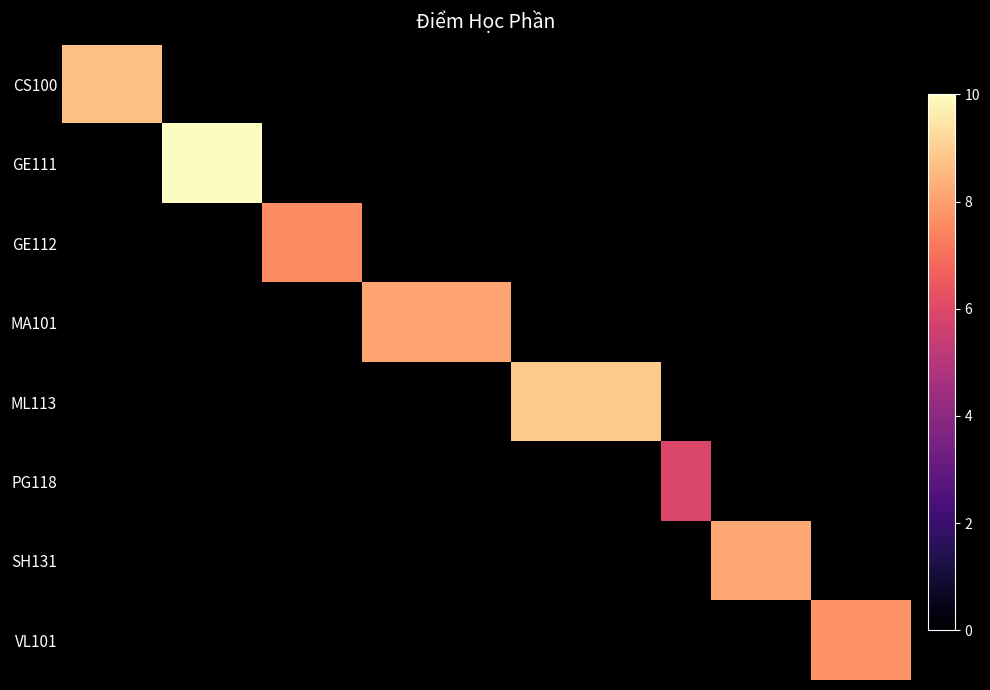

Reading left to right, list all the values displayed in this chart.

row_0: 0=8.7	1=8.7	2=0.0	3=0.0	4=0.0	5=0.0	6=0.0	7=0.0	8=0.0	9=0.0	10=0.0	11=0.0	12=0.0	13=0.0	14=0.0	15=0.0	16=0.0
row_1: 0=0.0	1=0.0	2=10.0	3=10.0	4=0.0	5=0.0	6=0.0	7=0.0	8=0.0	9=0.0	10=0.0	11=0.0	12=0.0	13=0.0	14=0.0	15=0.0	16=0.0
row_2: 0=0.0	1=0.0	2=0.0	3=0.0	4=7.6	5=7.6	6=0.0	7=0.0	8=0.0	9=0.0	10=0.0	11=0.0	12=0.0	13=0.0	14=0.0	15=0.0	16=0.0
row_3: 0=0.0	1=0.0	2=0.0	3=0.0	4=0.0	5=0.0	6=8.1	7=8.1	8=8.1	9=0.0	10=0.0	11=0.0	12=0.0	13=0.0	14=0.0	15=0.0	16=0.0
row_4: 0=0.0	1=0.0	2=0.0	3=0.0	4=0.0	5=0.0	6=0.0	7=0.0	8=0.0	9=8.9	10=8.9	11=8.9	12=0.0	13=0.0	14=0.0	15=0.0	16=0.0
row_5: 0=0.0	1=0.0	2=0.0	3=0.0	4=0.0	5=0.0	6=0.0	7=0.0	8=0.0	9=0.0	10=0.0	11=0.0	12=5.9	13=0.0	14=0.0	15=0.0	16=0.0
row_6: 0=0.0	1=0.0	2=0.0	3=0.0	4=0.0	5=0.0	6=0.0	7=0.0	8=0.0	9=0.0	10=0.0	11=0.0	12=0.0	13=8.2	14=8.2	15=0.0	16=0.0
row_7: 0=0.0	1=0.0	2=0.0	3=0.0	4=0.0	5=0.0	6=0.0	7=0.0	8=0.0	9=0.0	10=0.0	11=0.0	12=0.0	13=0.0	14=0.0	15=7.7	16=7.7